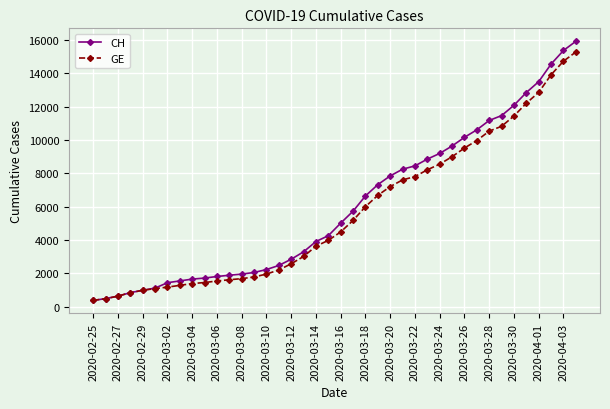

What is the smallest value displayed?

375